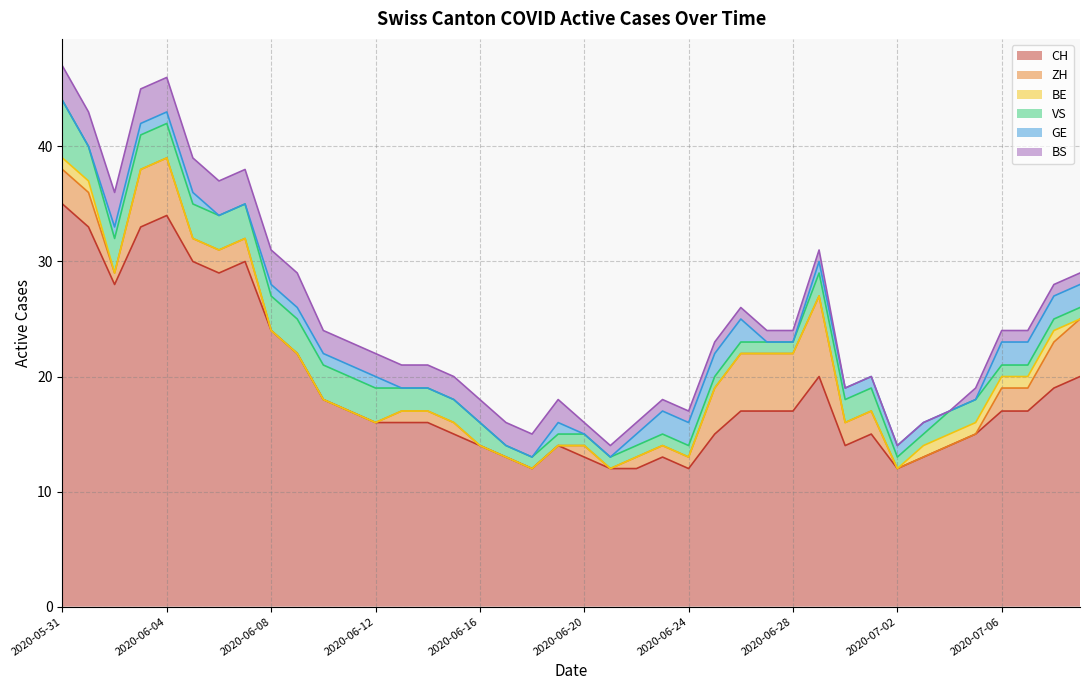

Which series has the widest spread of values?

CH